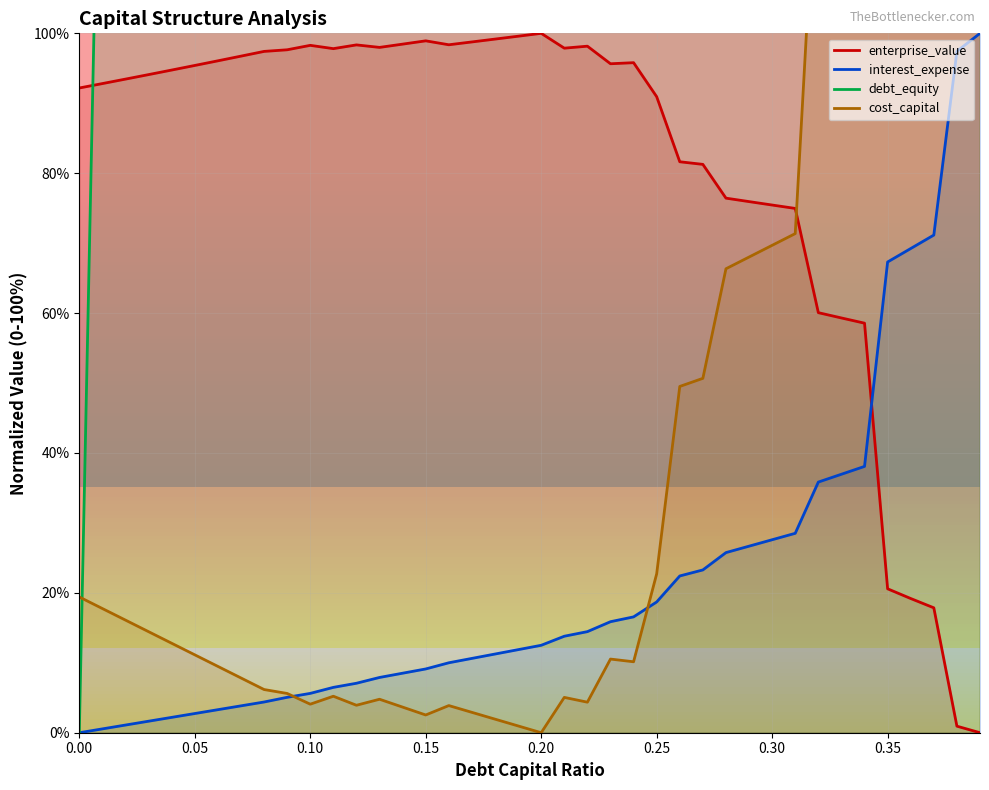

What position from the right is 0.14?

26